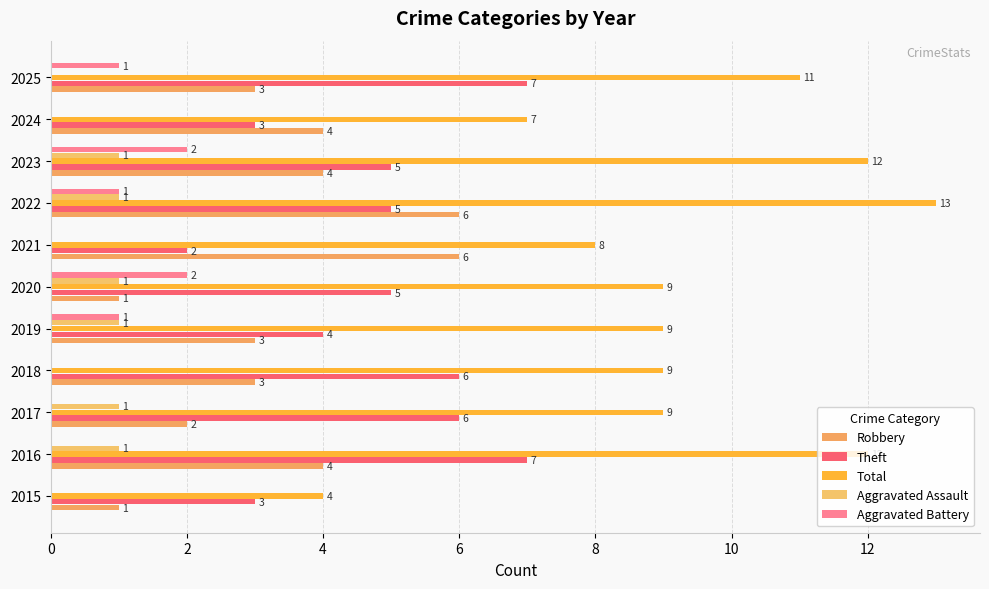

How many series are shown in this chart?

5